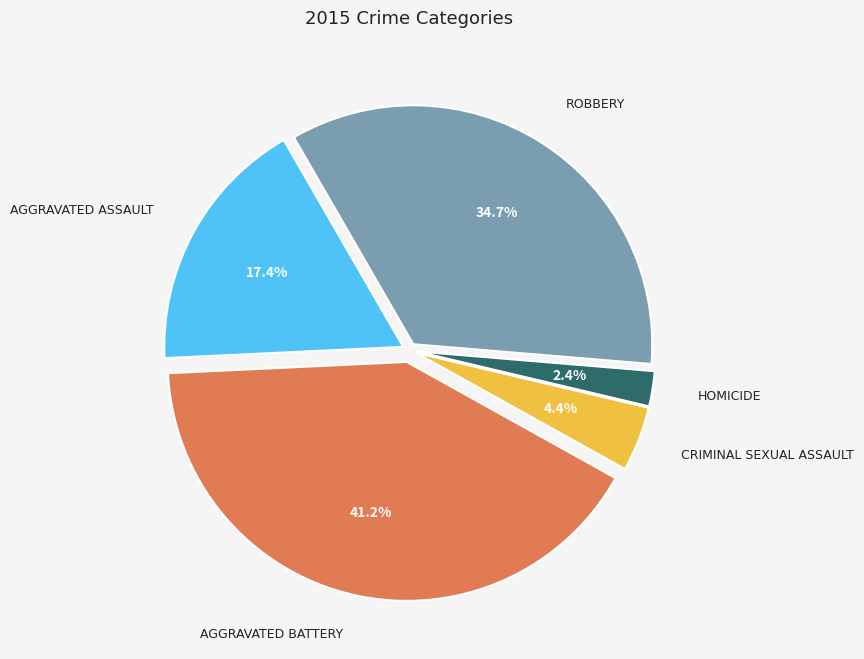

Does any single category account for the majority?

No